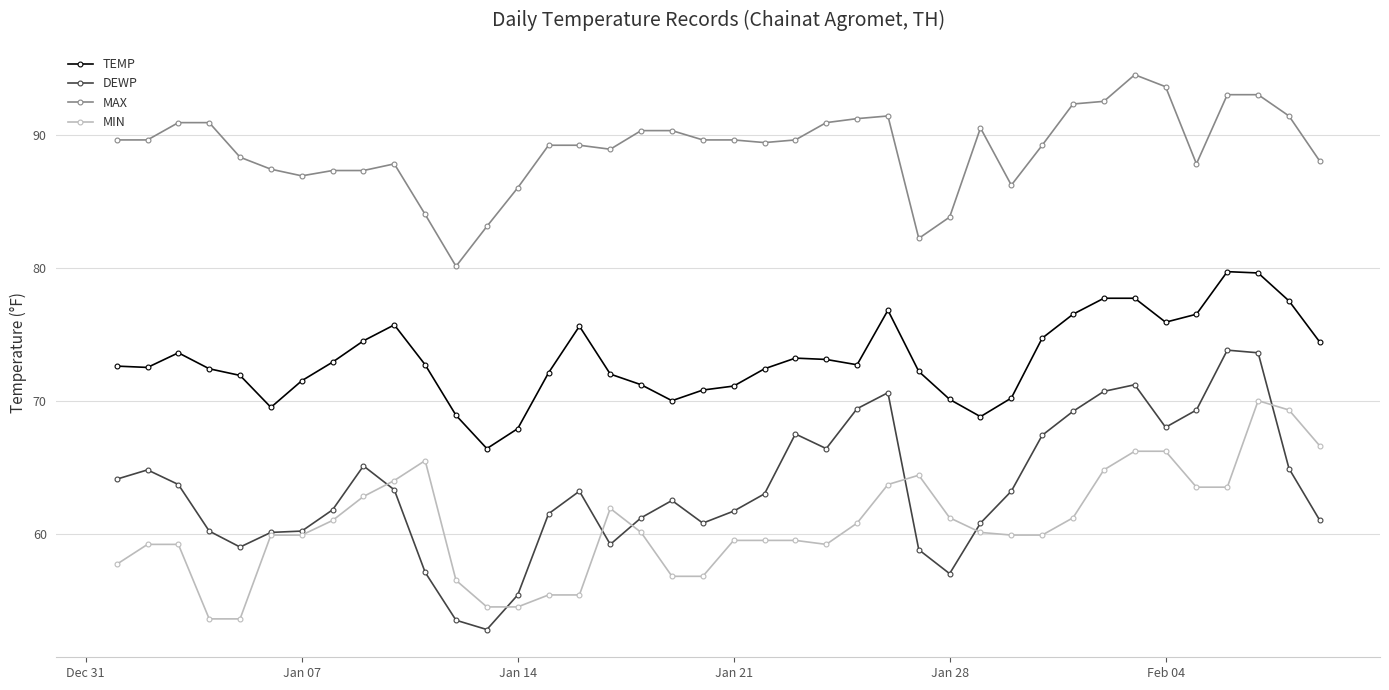

List the series in order of their peak value, highest first.

MAX, TEMP, DEWP, MIN